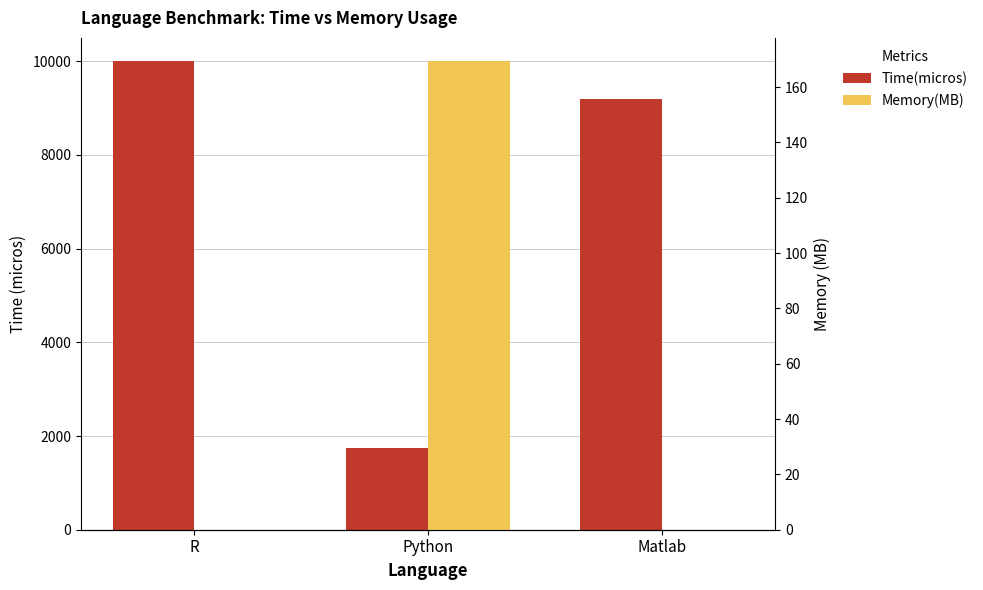

Rank the series by their average value, from highest to lowest.

Time(micros), Memory(MB)